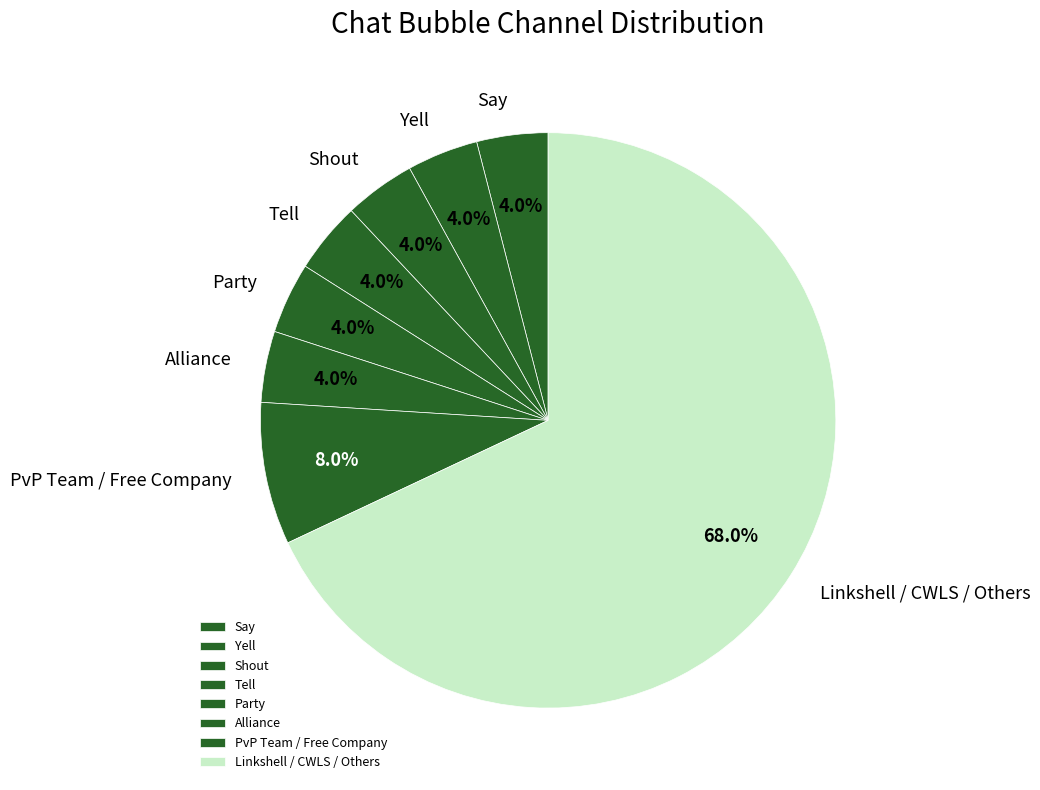

Which has a higher value, Linkshell / CWLS / Others or Party?

Linkshell / CWLS / Others